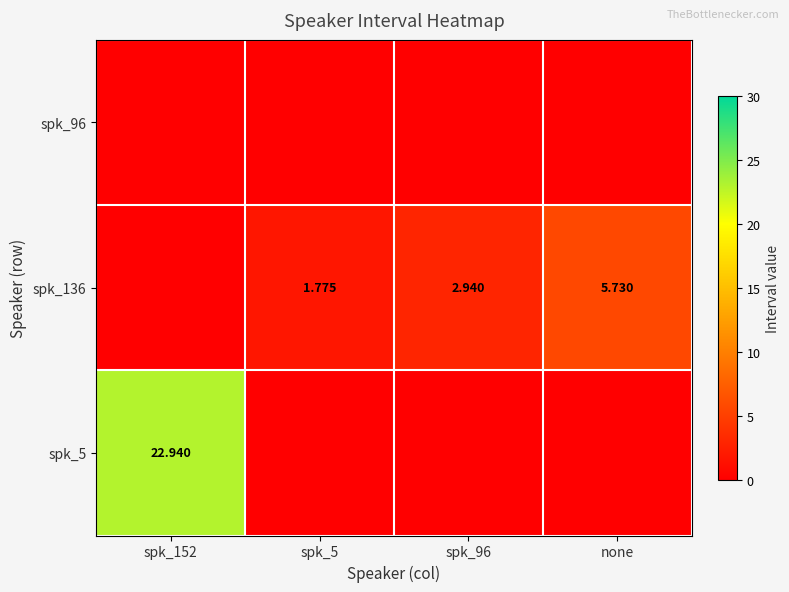

Which category has the lowest value in the spk_5 series?

spk_5